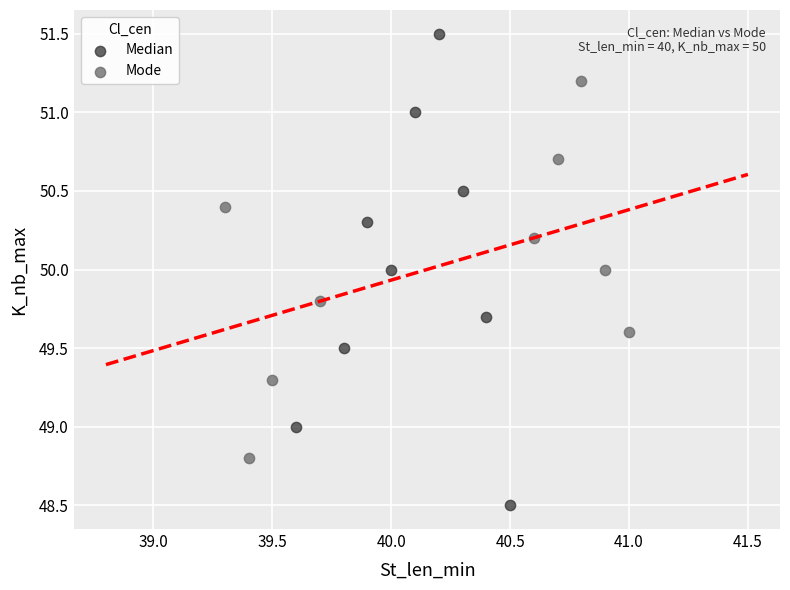

Which series reaches the minimum Y coordinate?

Median